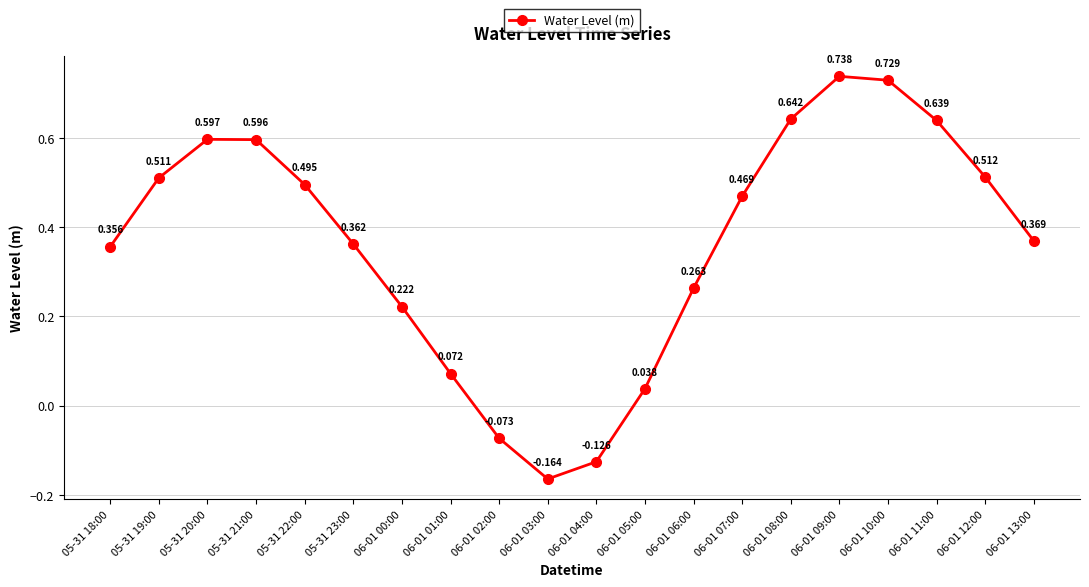

What is the label of the 2nd point from the left?

05-31 19:00